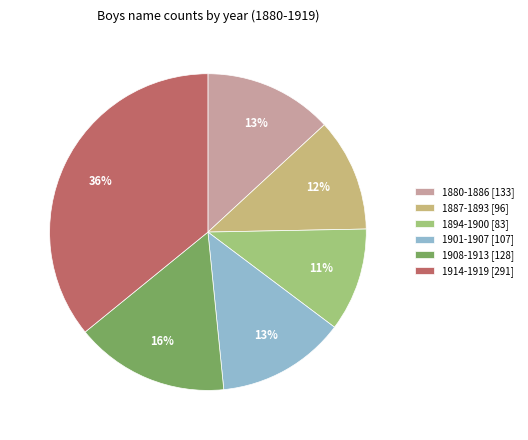

To the nearest percent, what is the difference between the largest and smallest slice percentages?

25%